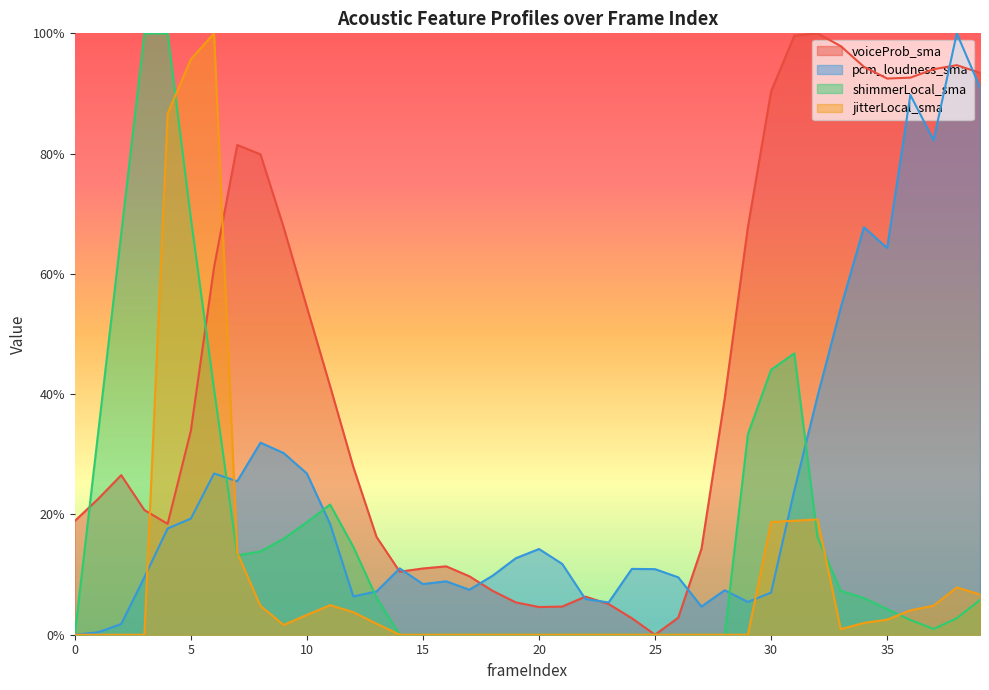

What is the difference between the maximum and minimum values in the shimmerLocal_sma series?

1.0